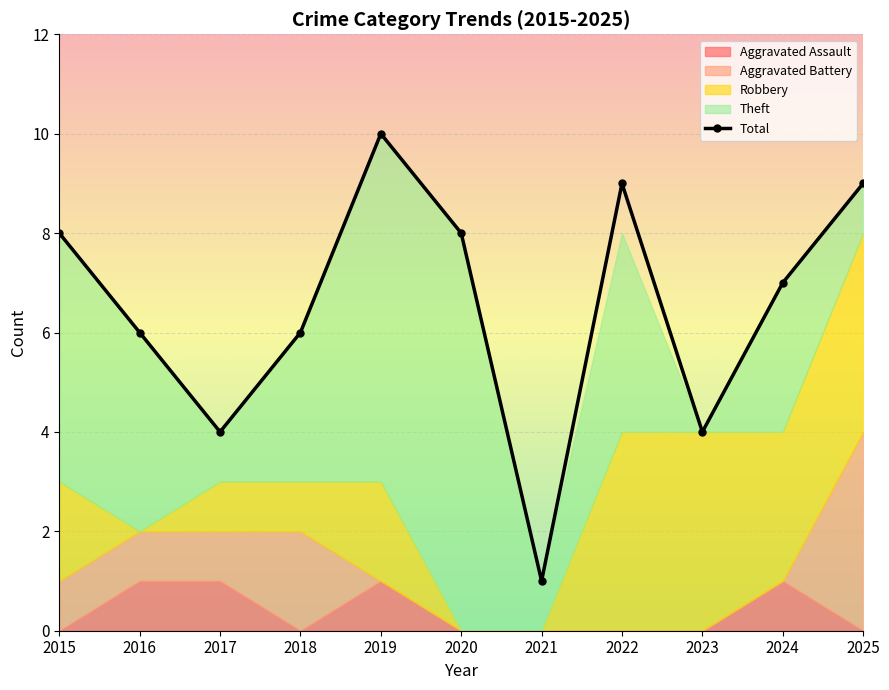

How many values are between 4 and 9?

9